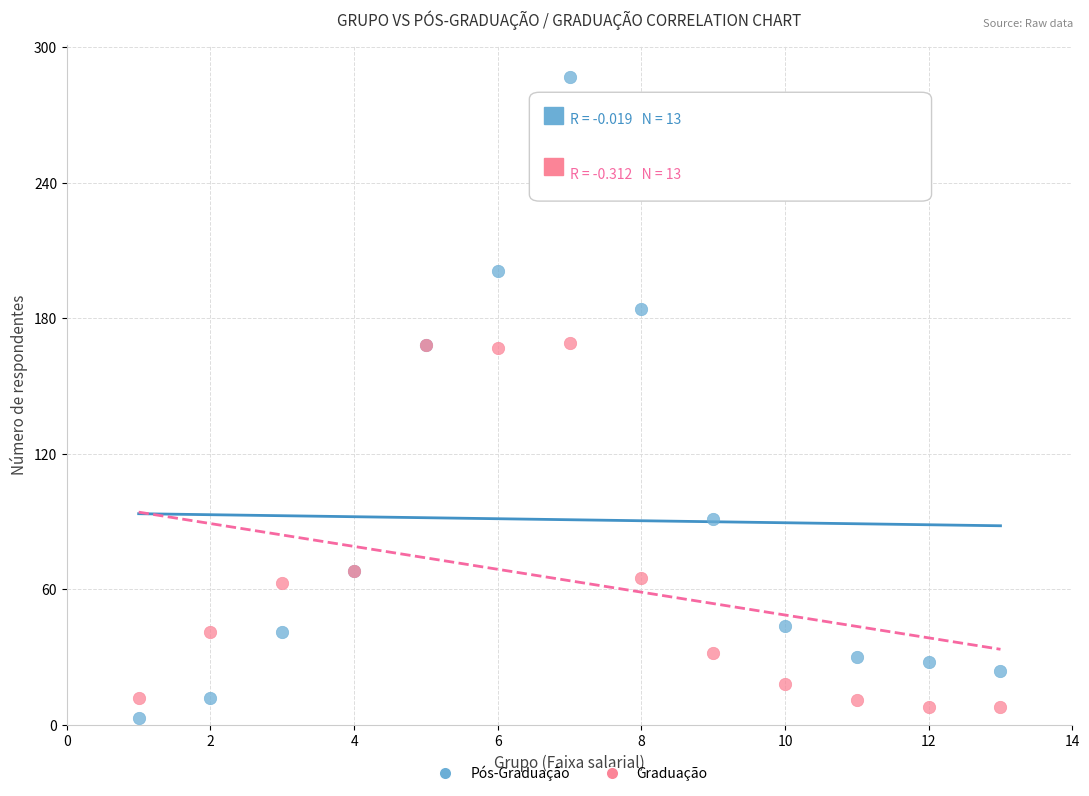

Which series reaches the maximum Y coordinate?

Pós-Graduação